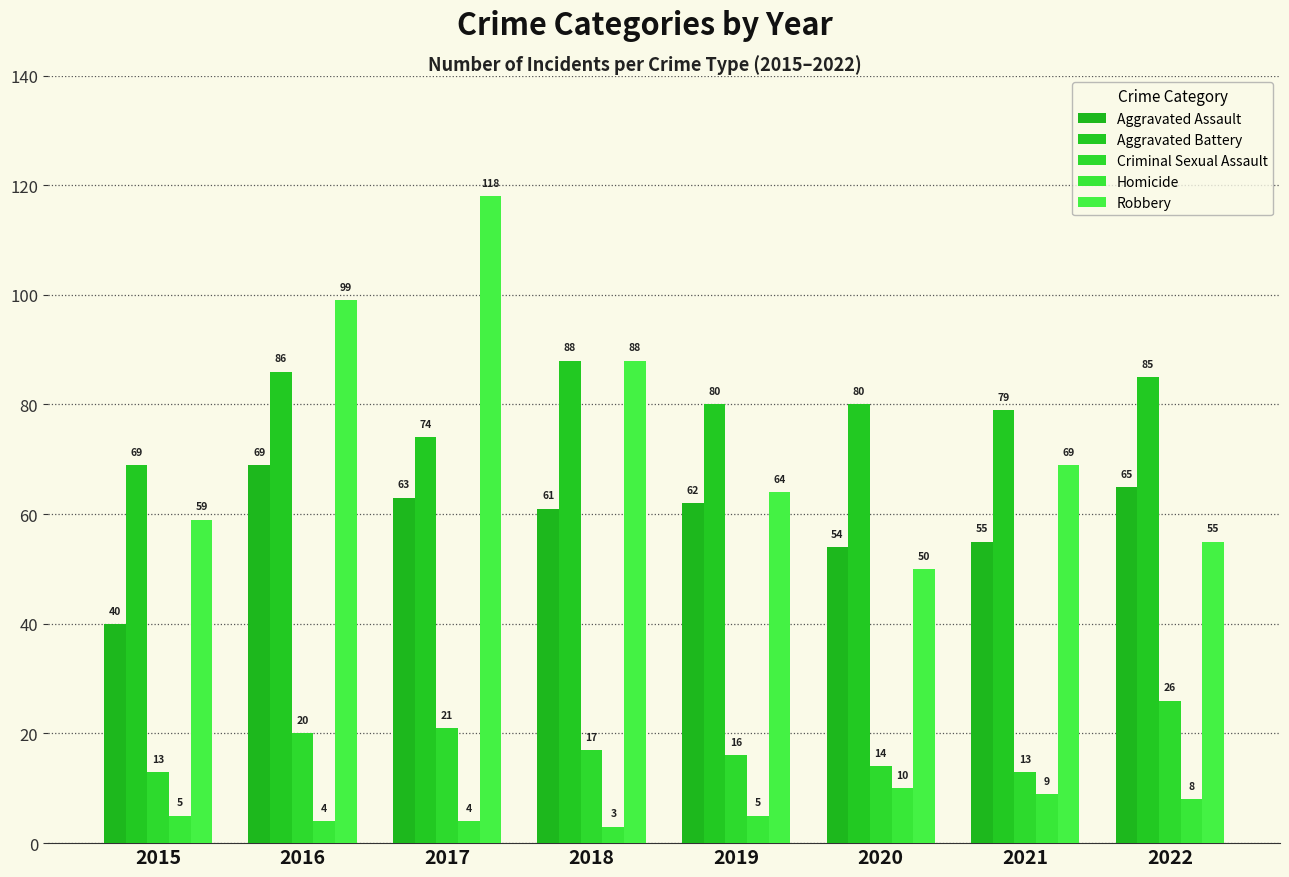

Rank the series at 2017 from lowest to highest value.

Homicide, Criminal Sexual Assault, Aggravated Assault, Aggravated Battery, Robbery